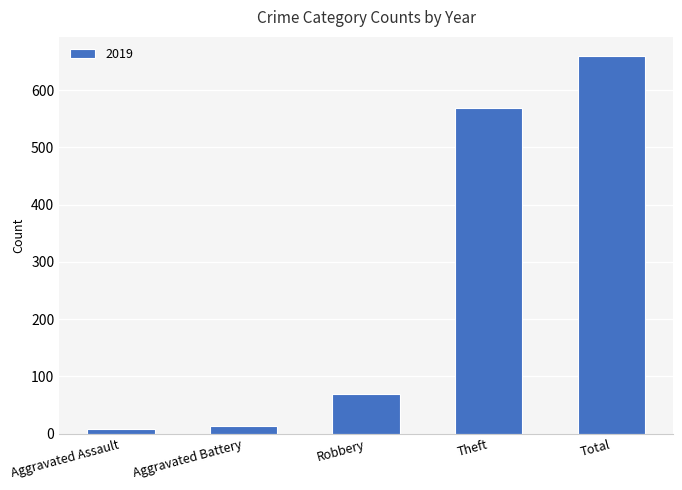

Reading right to left, list all the values displayed in this chart.

Total=660	Theft=568	Robbery=69	Aggravated Battery=14	Aggravated Assault=8